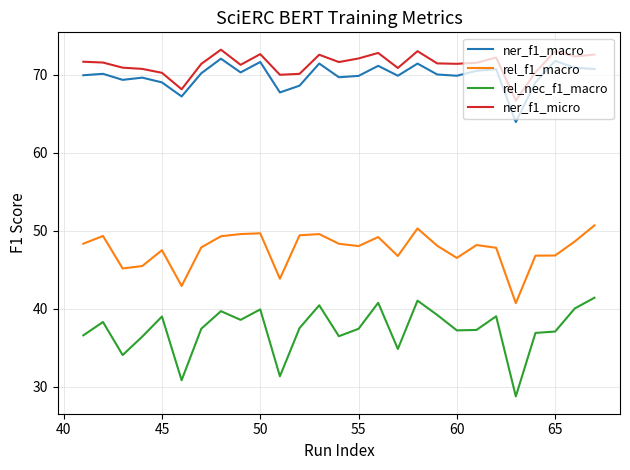

Rank the series by their maximum value, from lowest to highest.

rel_nec_f1_macro, rel_f1_macro, ner_f1_macro, ner_f1_micro